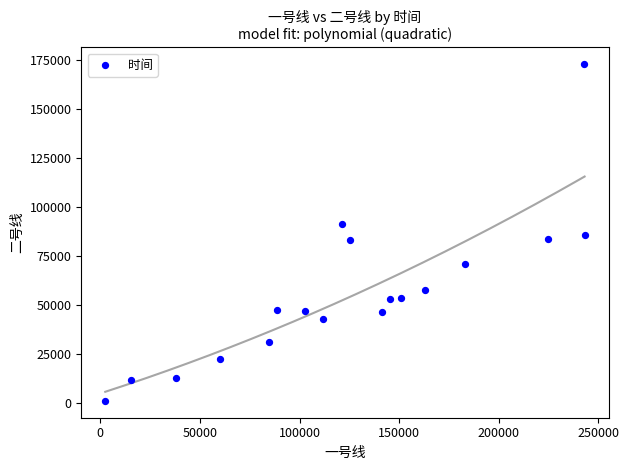

What is the range of Y values (max minus min)?

171826